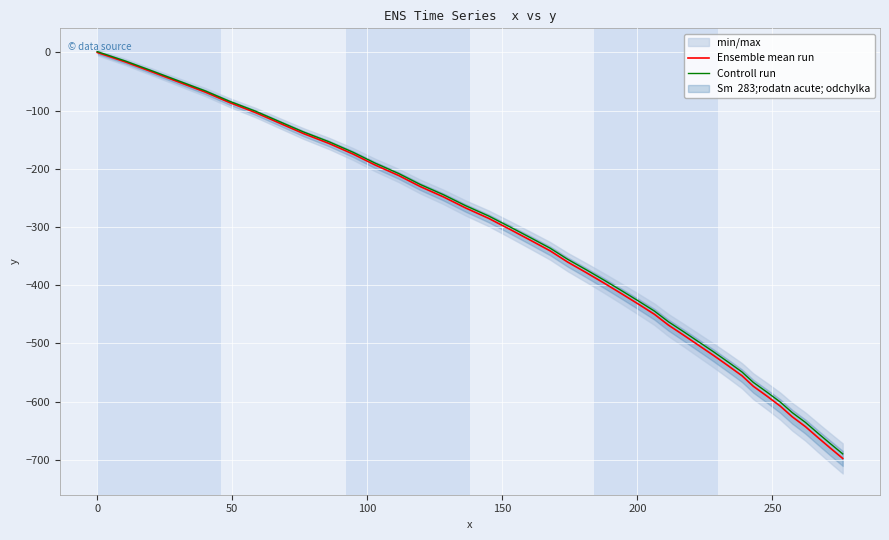

What is the lowest value of the Ensemble mean run series?

-697.5